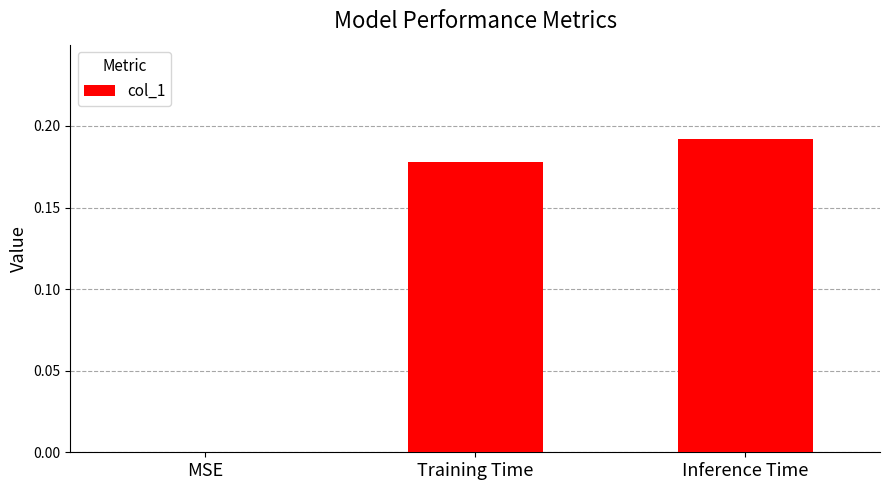

True or false: the data shows -0.1 at MSE.

False